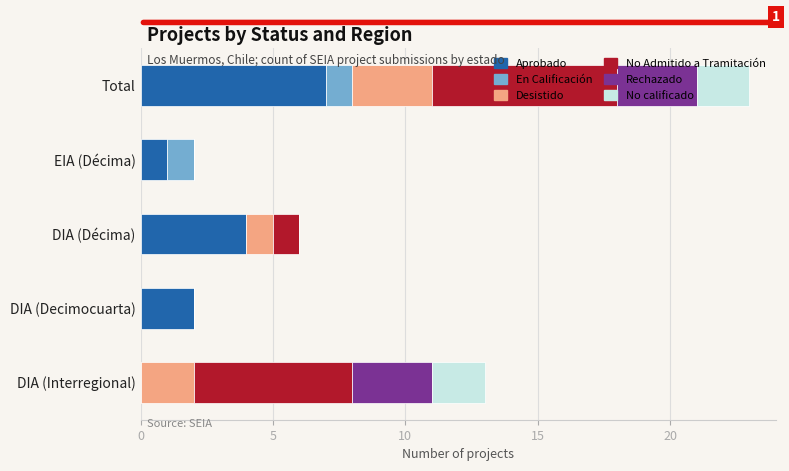

What is the total value across all series at DIA (Interregional)?

13